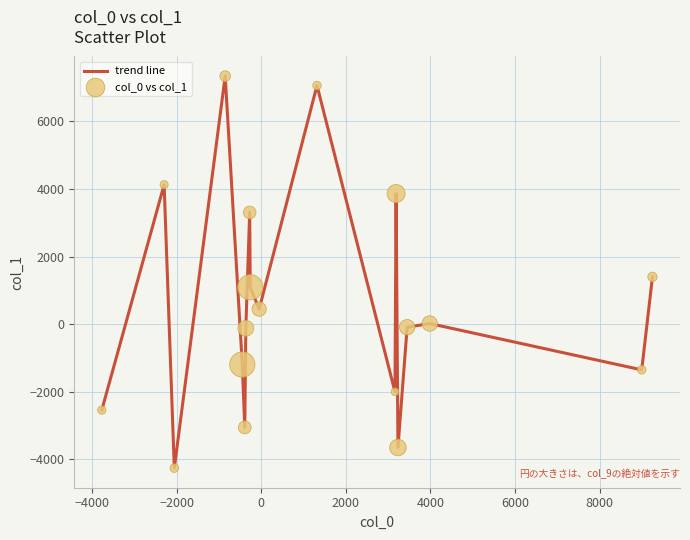

What is the minimum value shown in the chart?

-4255.0